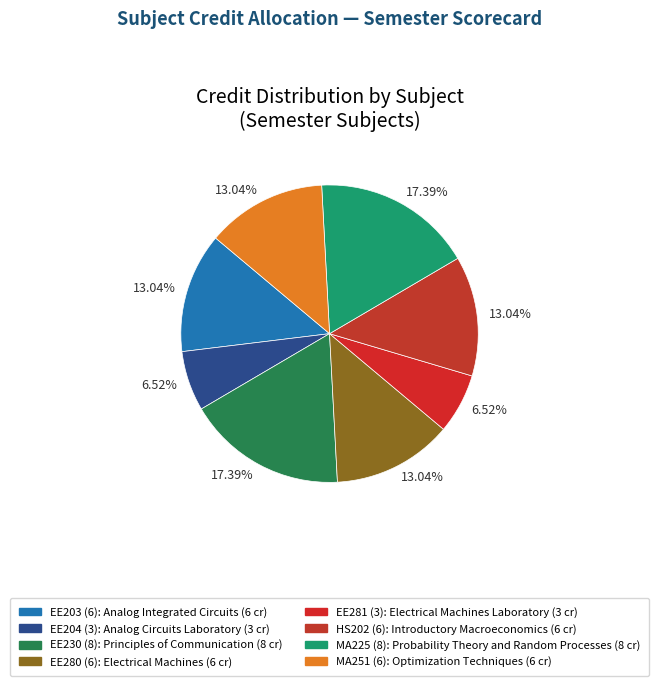

Which category has the smallest portion of the pie?

EE204 (3)